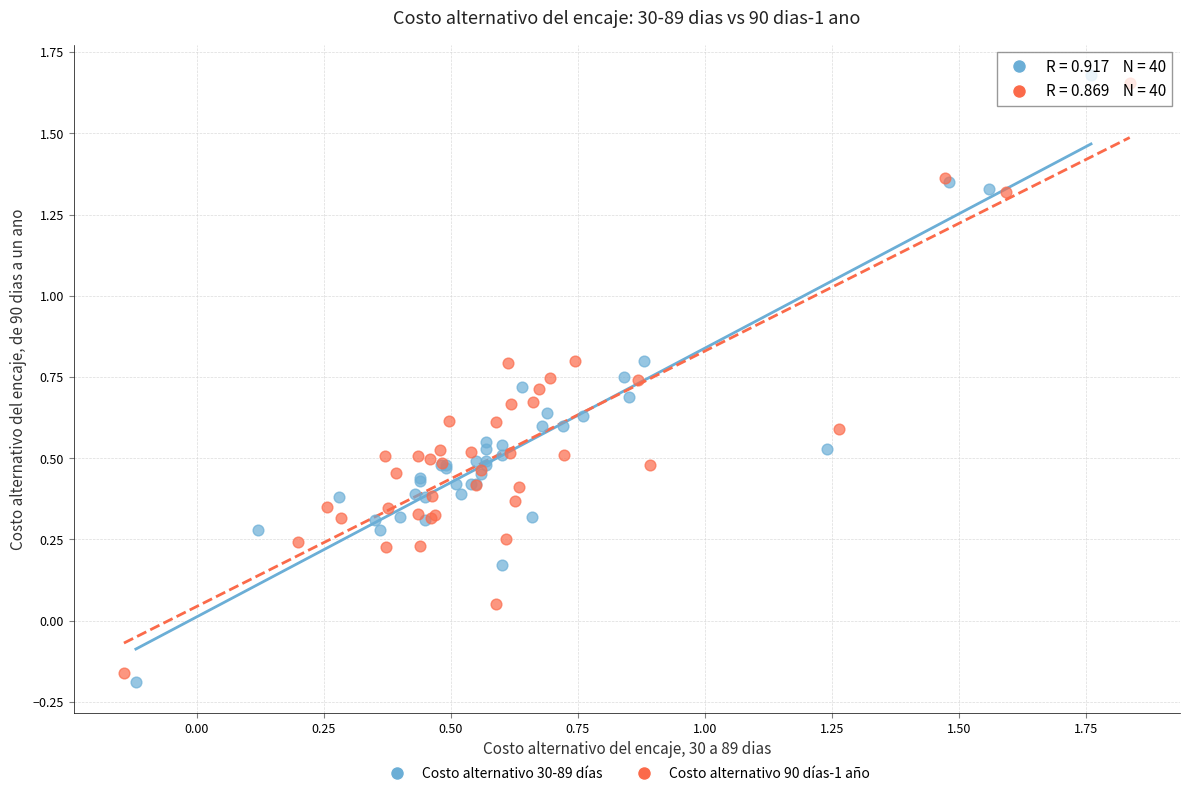

Which series reaches the minimum Y coordinate?

Costo alternativo 30-89 días